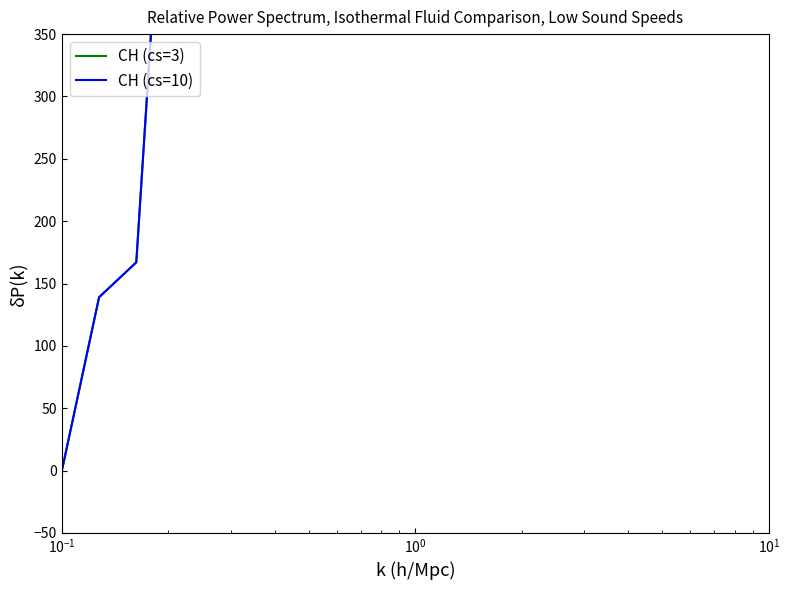

True or false: CH (cs=10) and CH (cs=3) intersect in this chart.

False